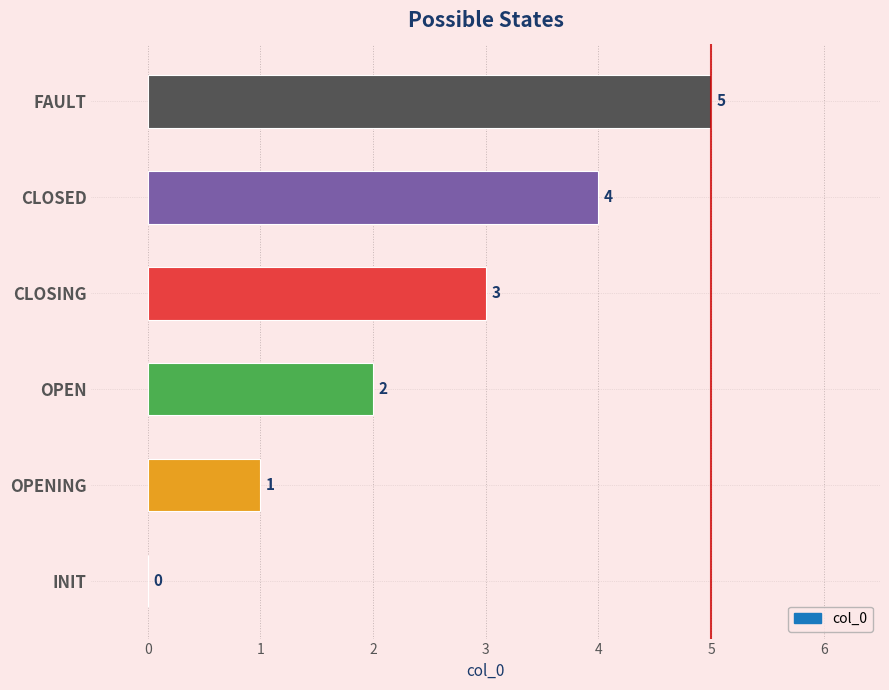

What is the sum of the values at INIT and FAULT?

5